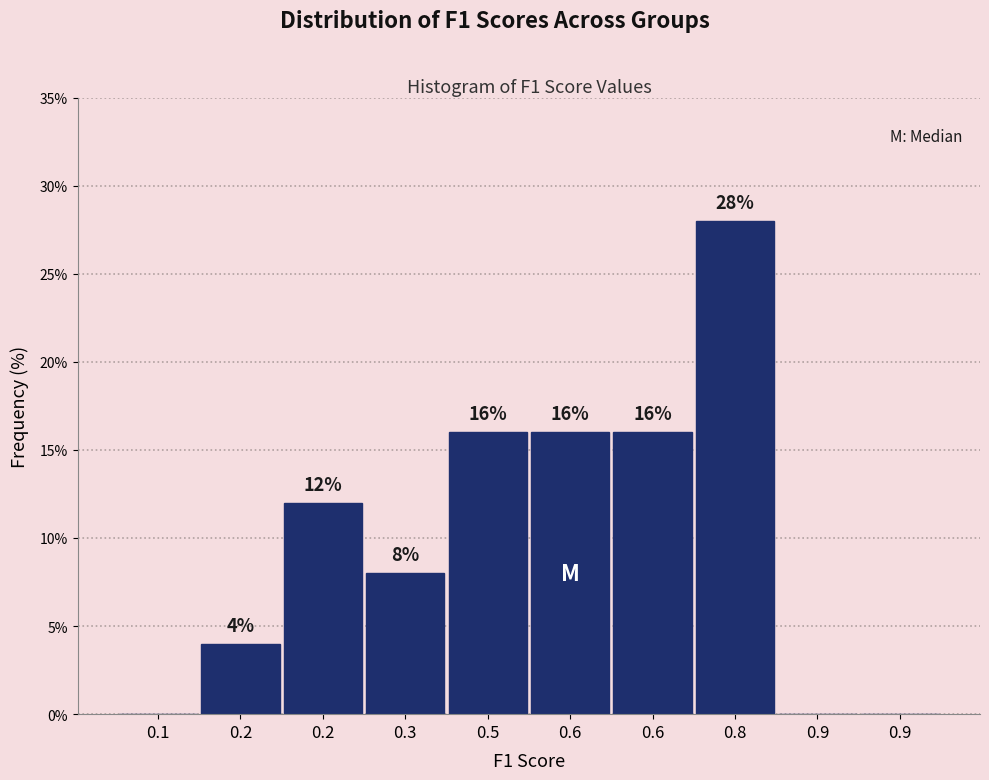

How many data points does each series have?

10